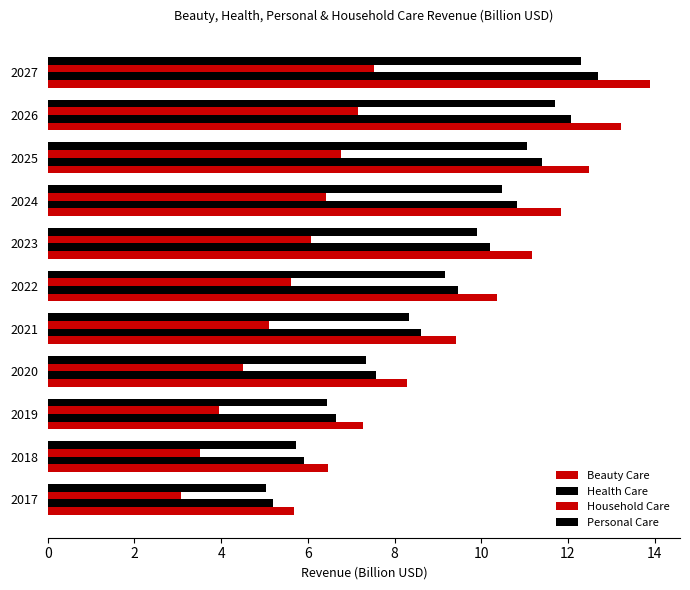

Reading right to left, what are all the values shown in this chart?

Beauty Care: 13.9	13.2	12.5	11.8	11.2	10.4	9.4	8.3	7.3	6.5	5.7
Health Care: 12.7	12.1	11.4	10.8	10.2	9.5	8.6	7.6	6.7	5.9	5.2
Household Care: 7.5	7.2	6.8	6.4	6.1	5.6	5.1	4.5	4.0	3.5	3.1
Personal Care: 12.3	11.7	11.1	10.5	9.9	9.2	8.3	7.3	6.4	5.7	5.0